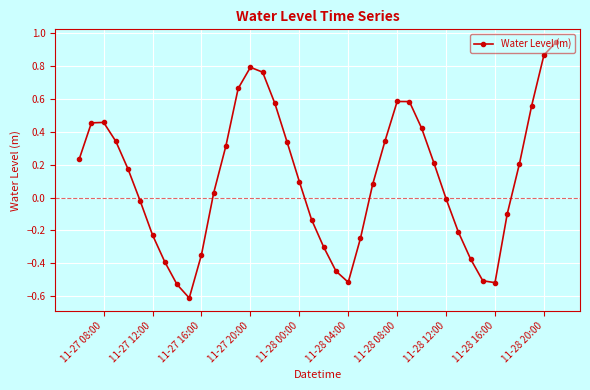

What is the minimum value shown in the chart?

-0.6